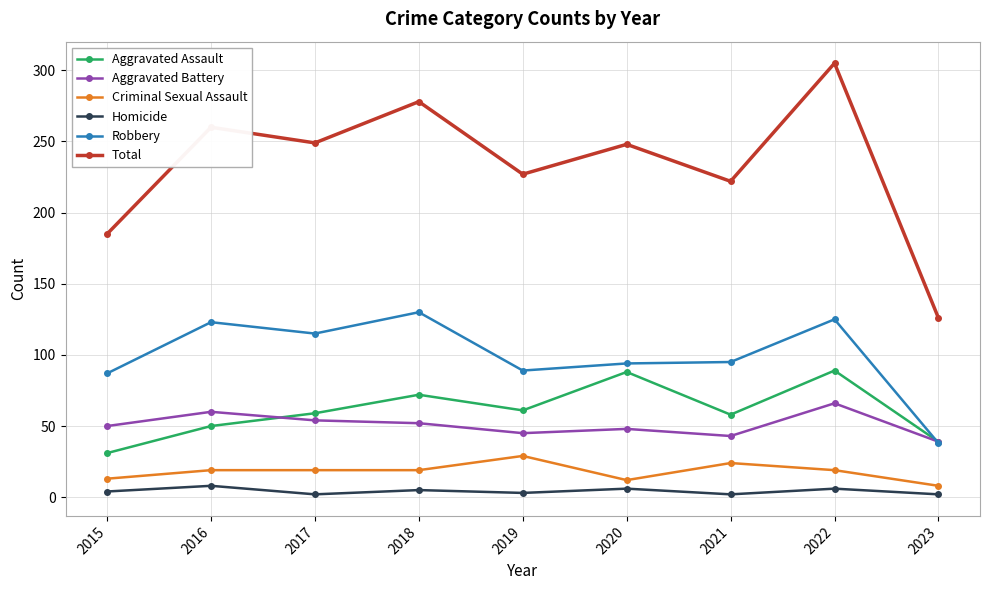

At which category is the sum across all series the highest?

2022